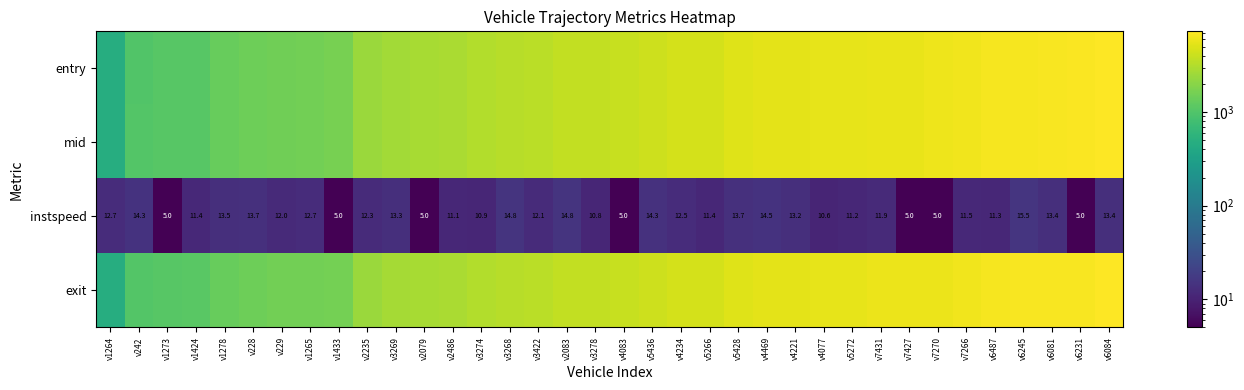

The value of entry at v6084 is 7302.4. True or false?

True